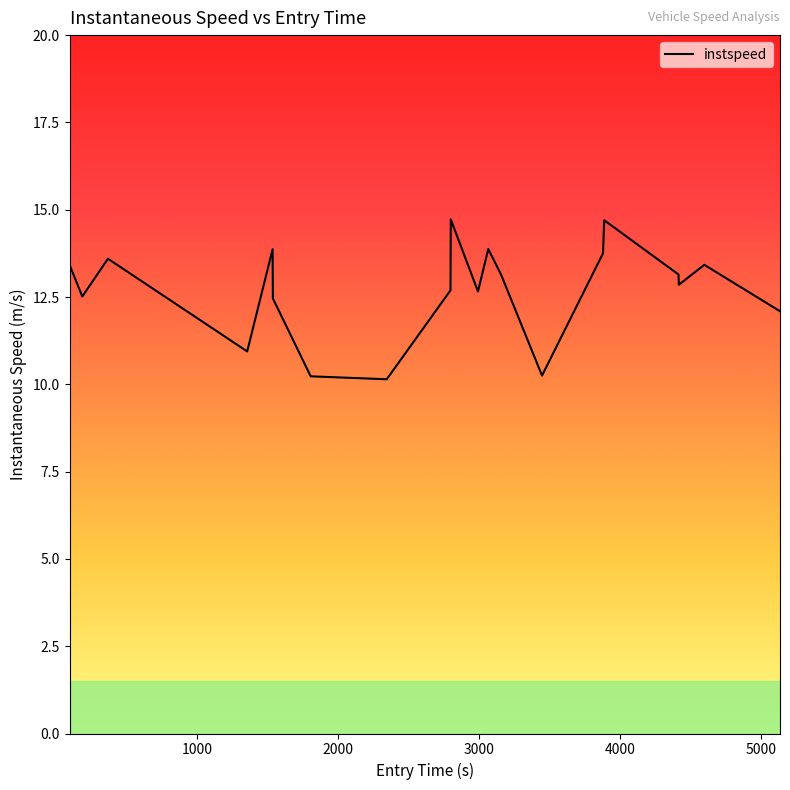

Reading left to right, what are all the values shown in this chart?

13.4	12.5	13.6	10.9	13.9	12.5	10.2	10.1	12.7	14.7	12.7	13.9	13.1	10.2	13.7	14.7	13.1	12.9	13.4	12.1